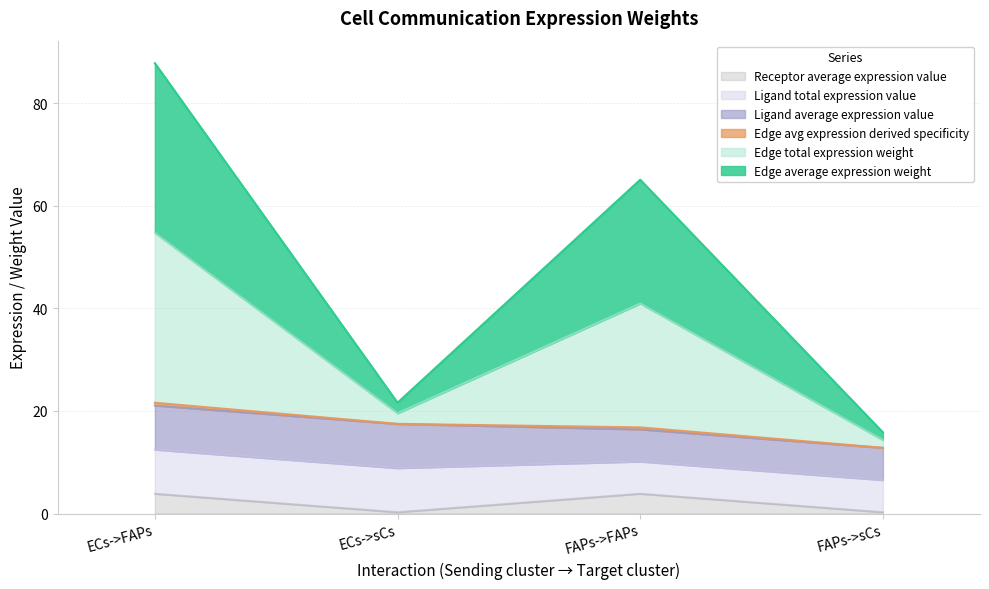

Does the chart have visible grid lines?

Yes